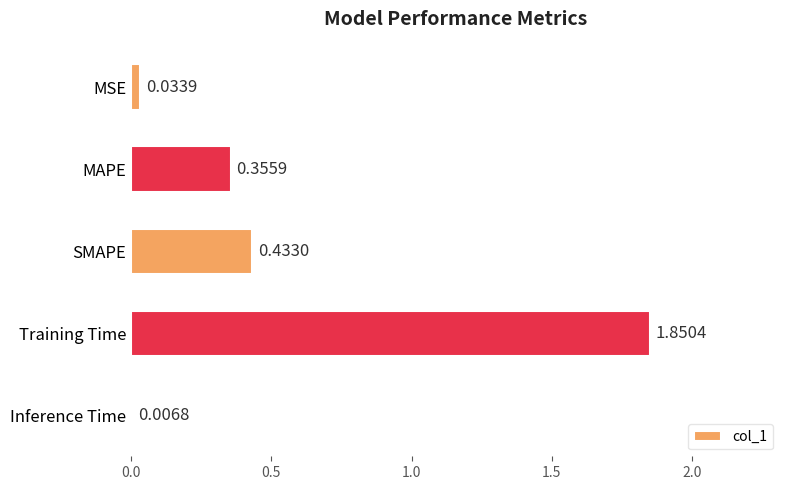

Which category has the highest value across all series?

Training Time